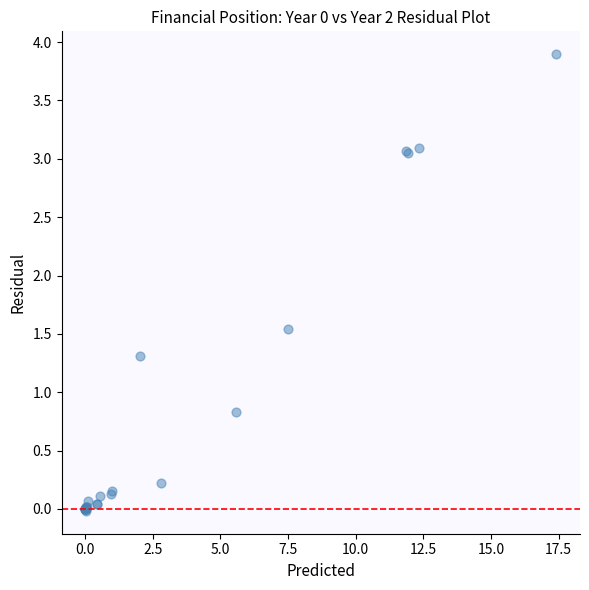

What Y value in the scatter plot is closest to 1?

0.8